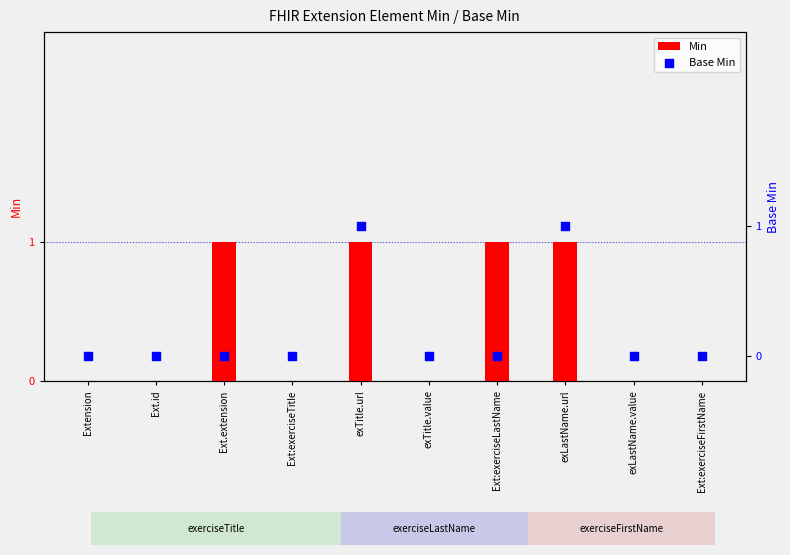

Is the value of Base Min at Ext.extension greater than the value of Min at Extension?

No